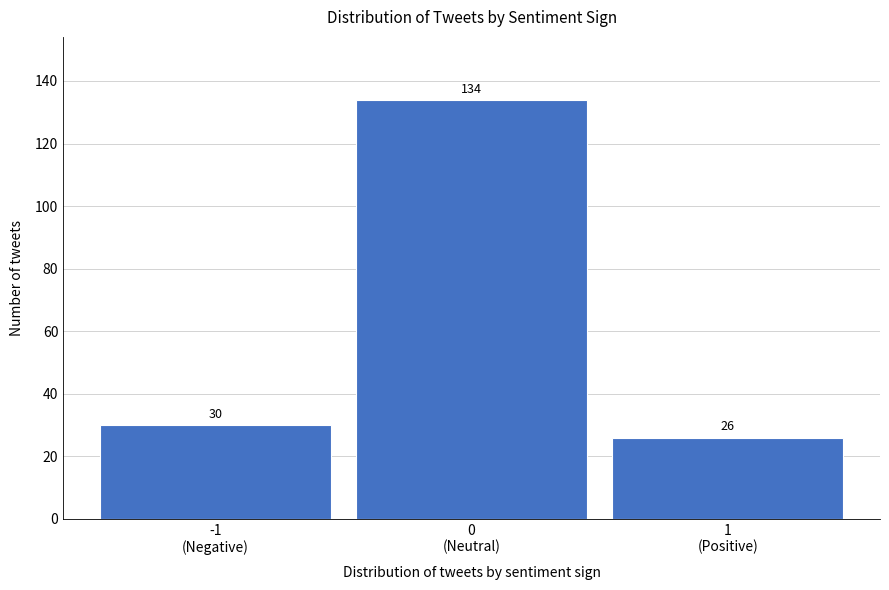

Reading left to right, extract all data points from this chart.

30	134	26